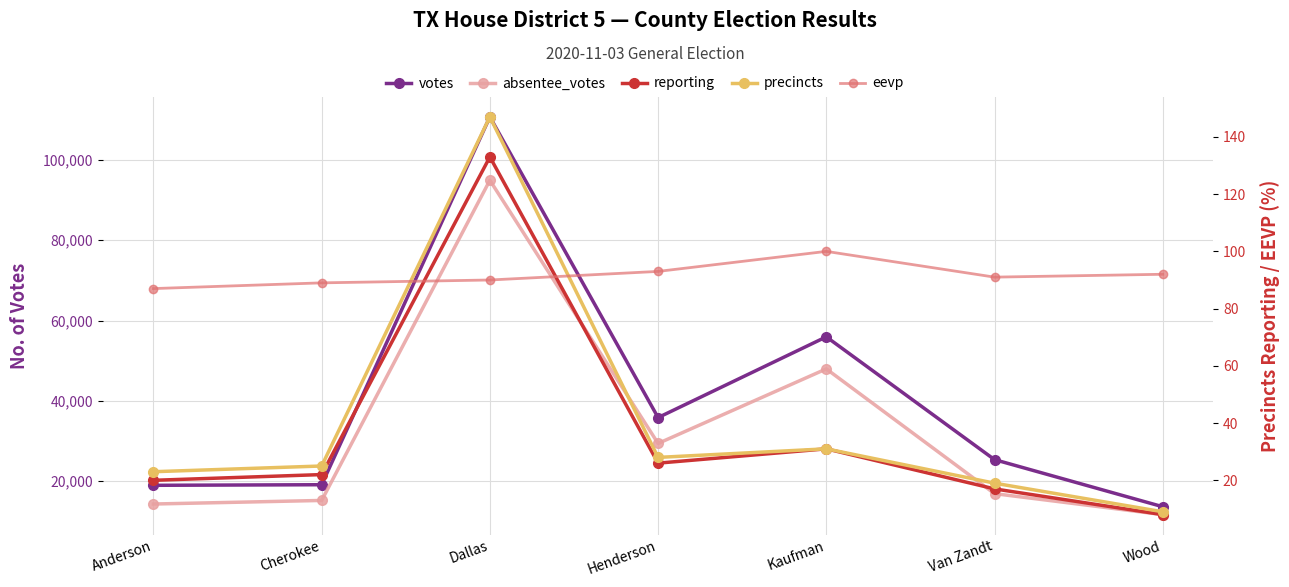

What are all the series names shown in the legend?

votes, absentee_votes, reporting, precincts, eevp